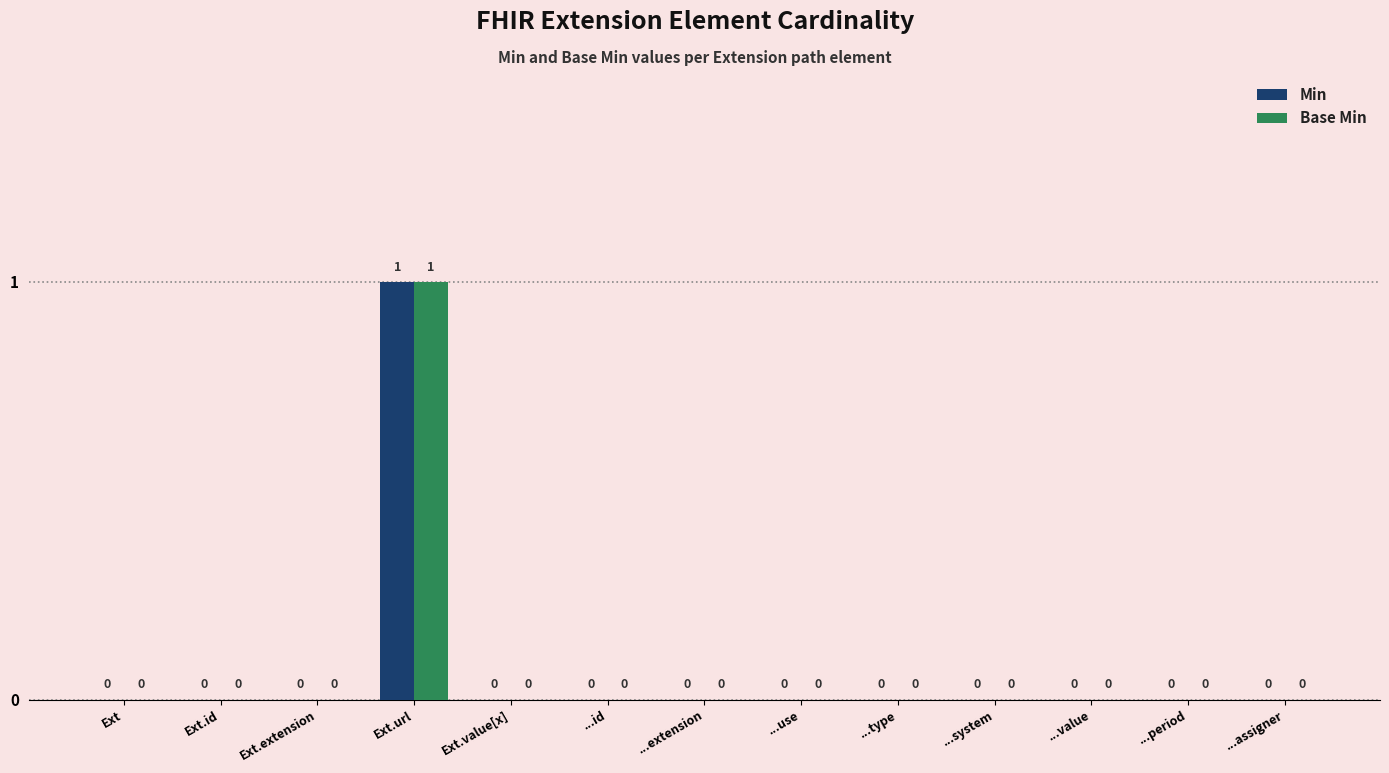

What is the highest value of the Base Min series?

1